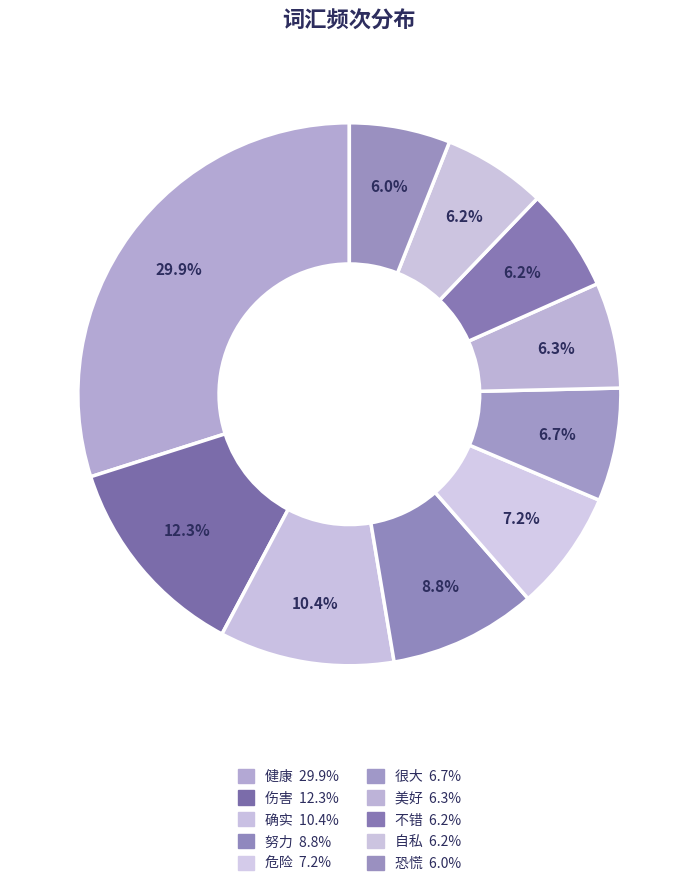

Does 恐慌 represent more than half of the total?

No